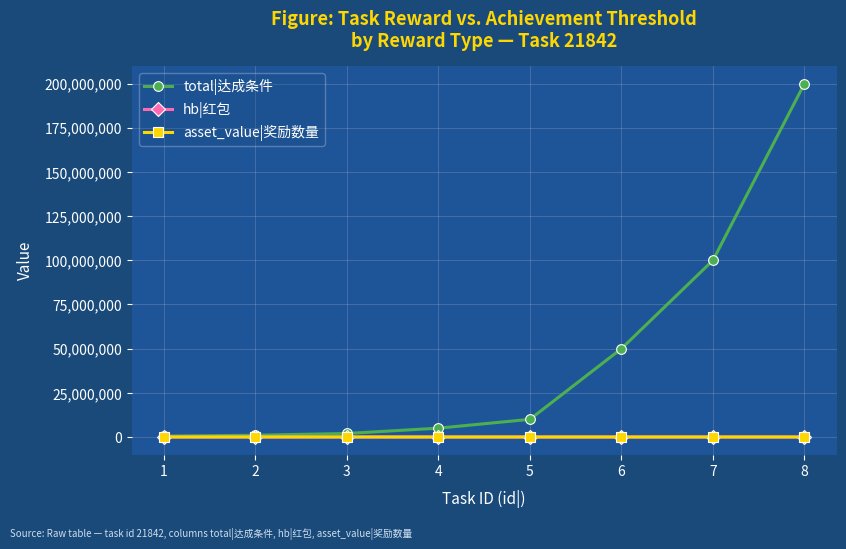

What is the difference between the second highest and minimum values in the hb|红包 series?

79.7